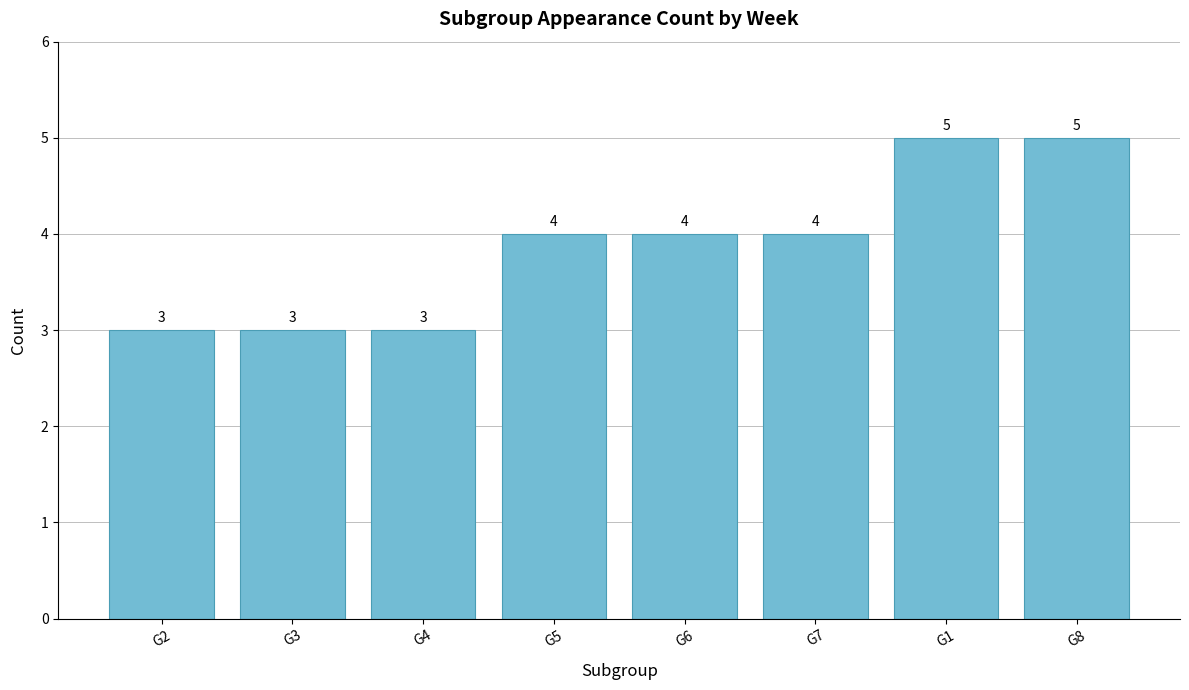

What is the smallest value displayed?

3